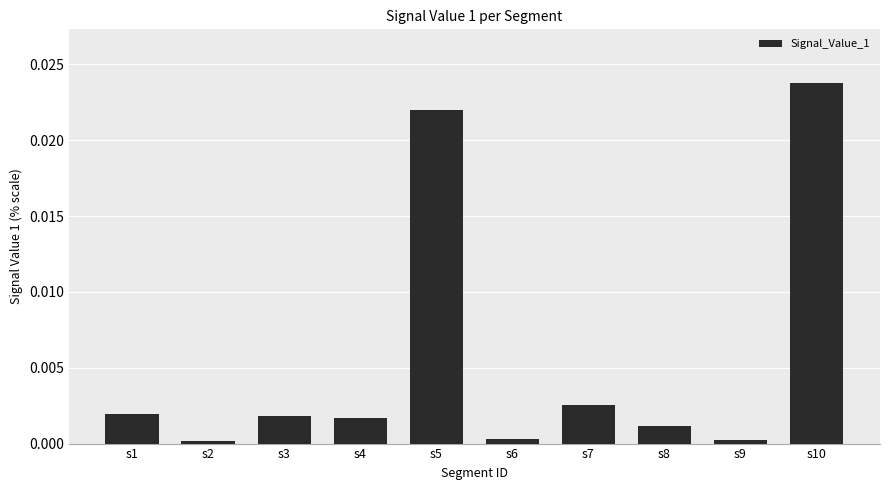

Is it true that the value at s6 is 0.0?

True